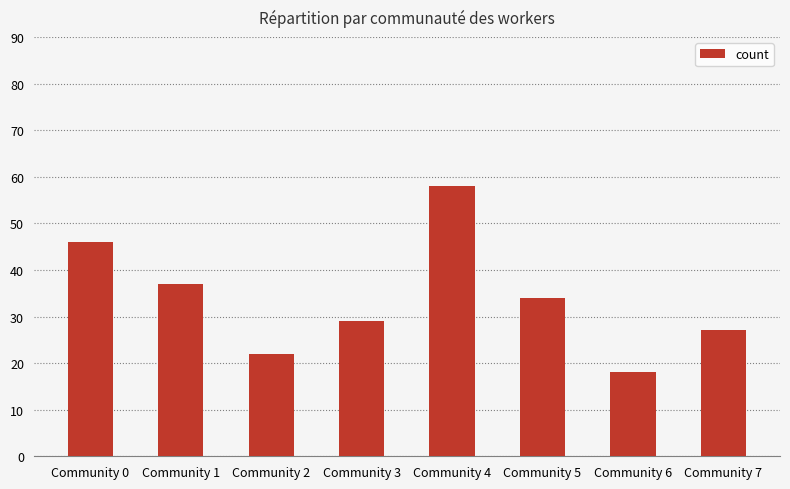

Which label corresponds to the smallest value in the chart?

Community 6